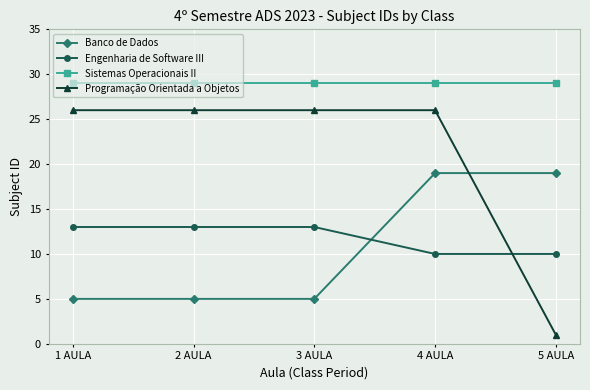

List the series in order of their peak value, highest first.

Sistemas Operacionais II, Programação Orientada a Objetos, Banco de Dados, Engenharia de Software III